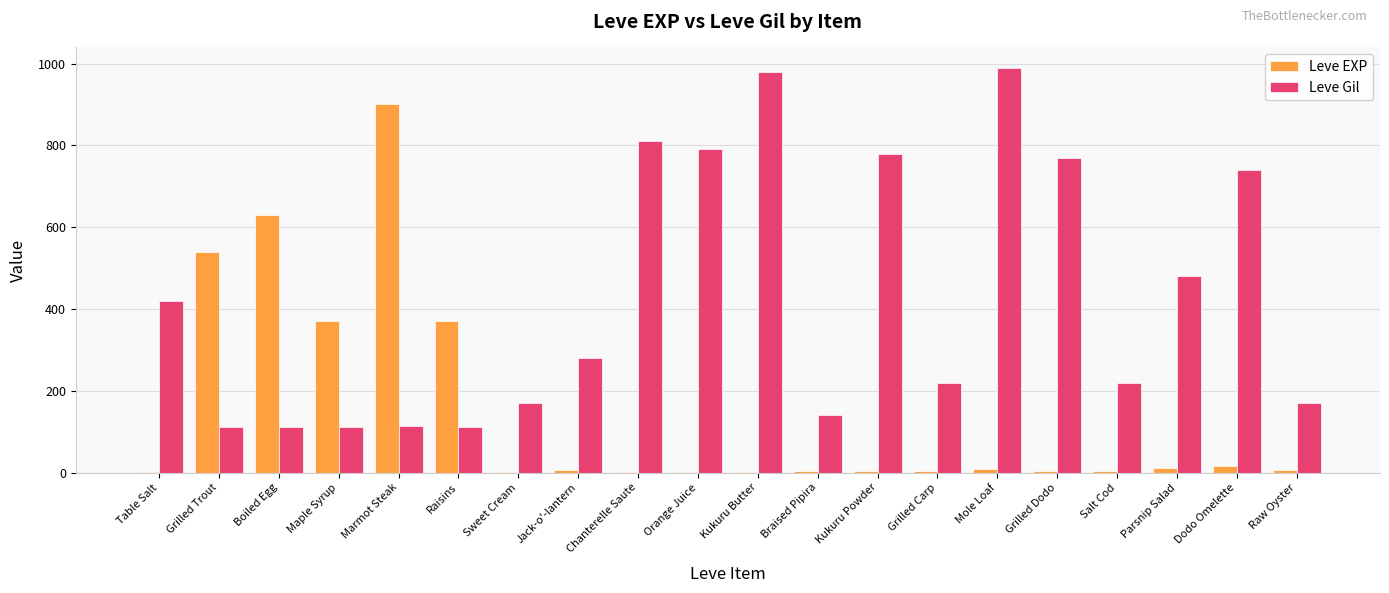

The Leve Gil series shows 56 at Maple Syrup. True or false?

False